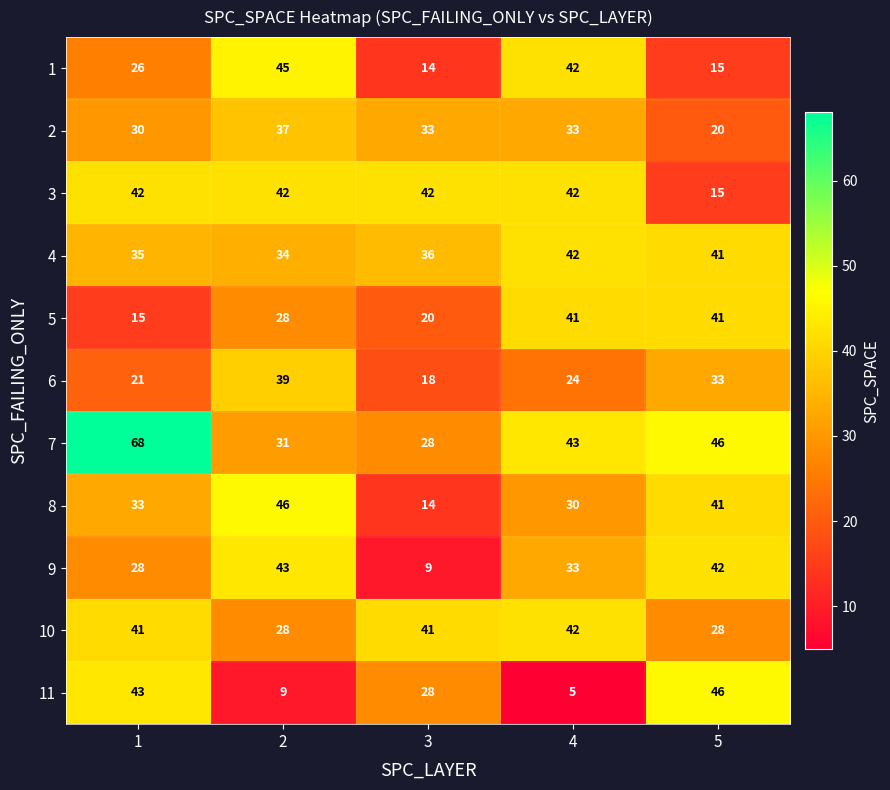

Read the 7 value at 1, to the nearest 5.

70